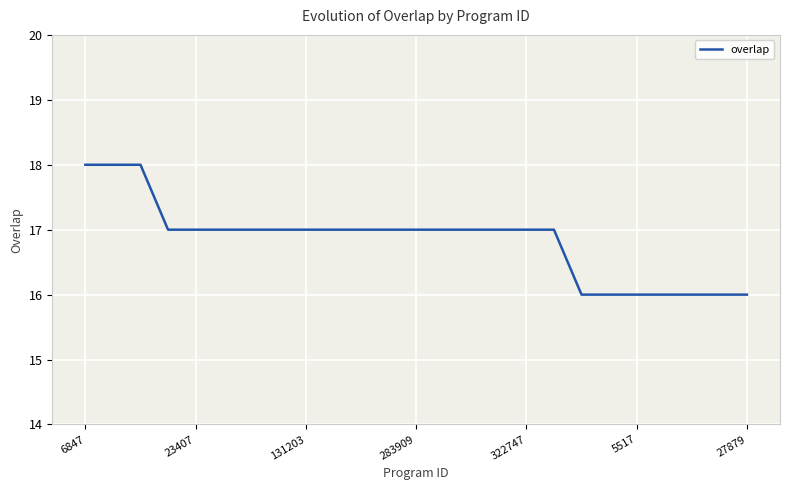

What is the smallest value displayed?

16